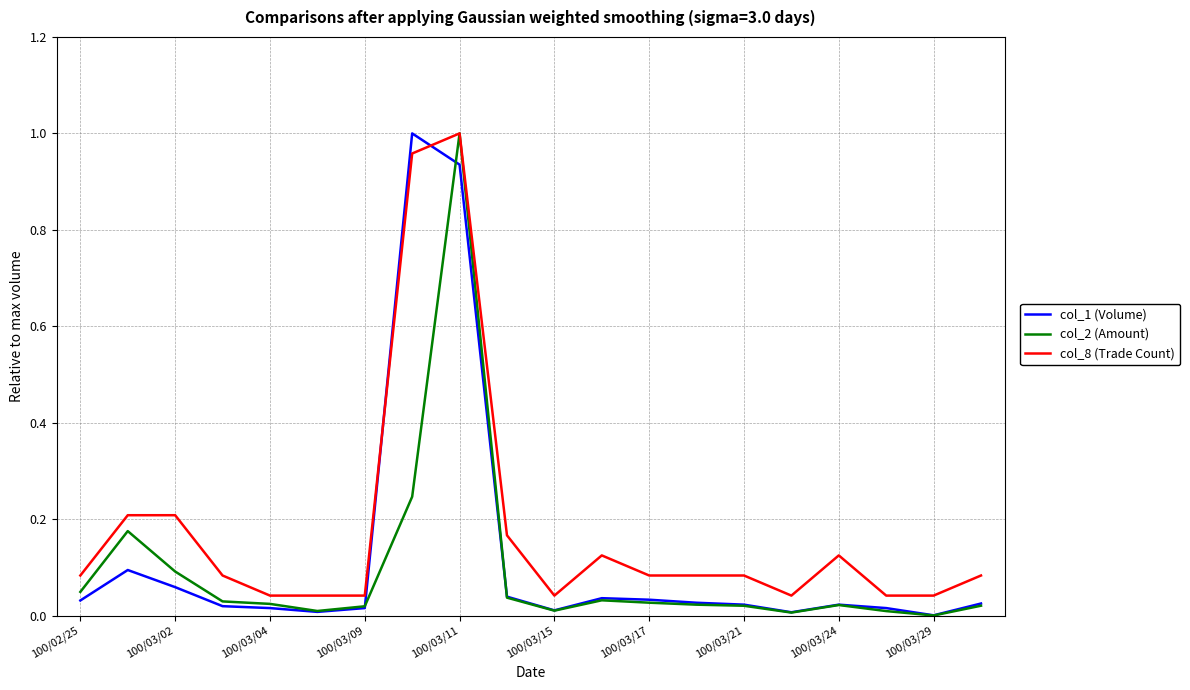

True or false: col_8 (Trade Count) and col_1 (Volume) intersect in this chart.

True